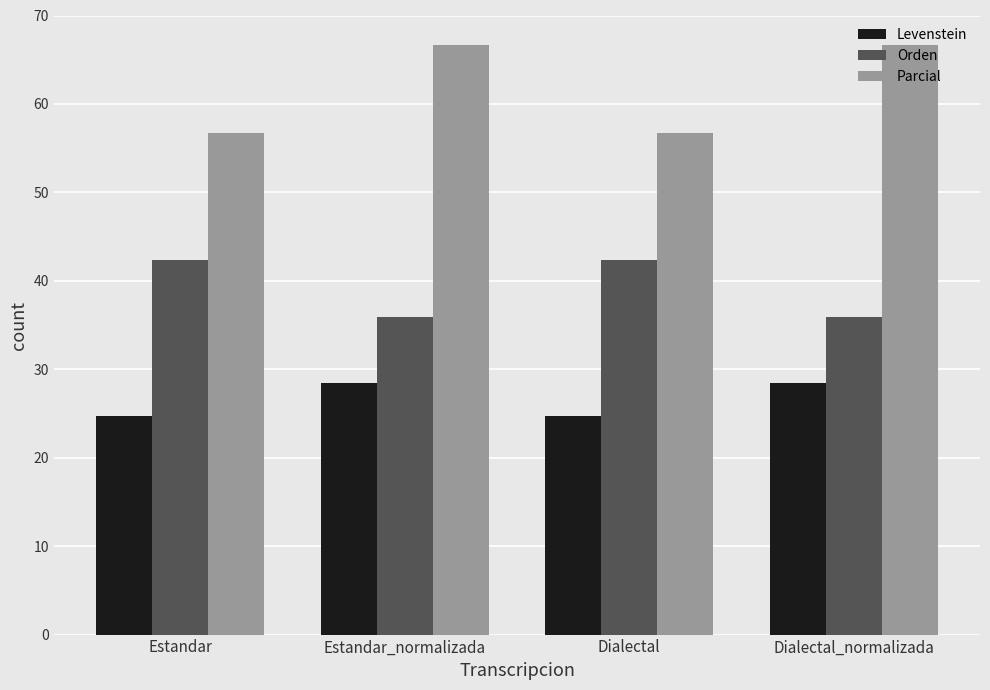

List the series in order of their peak value, lowest first.

Levenstein, Orden, Parcial